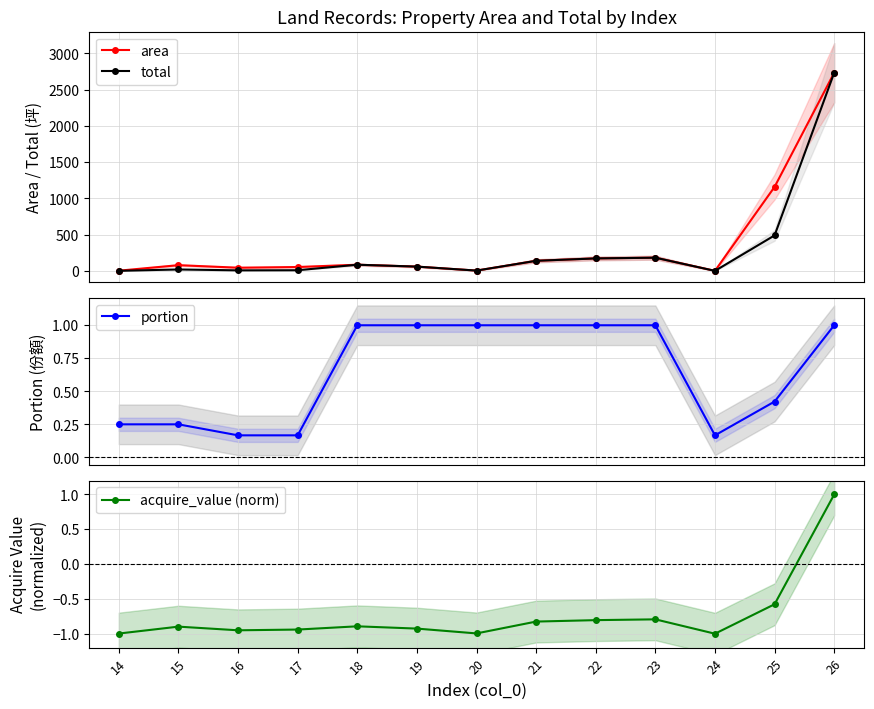

List the series in order of their peak value, highest first.

area, total, portion, acquire_value (norm)